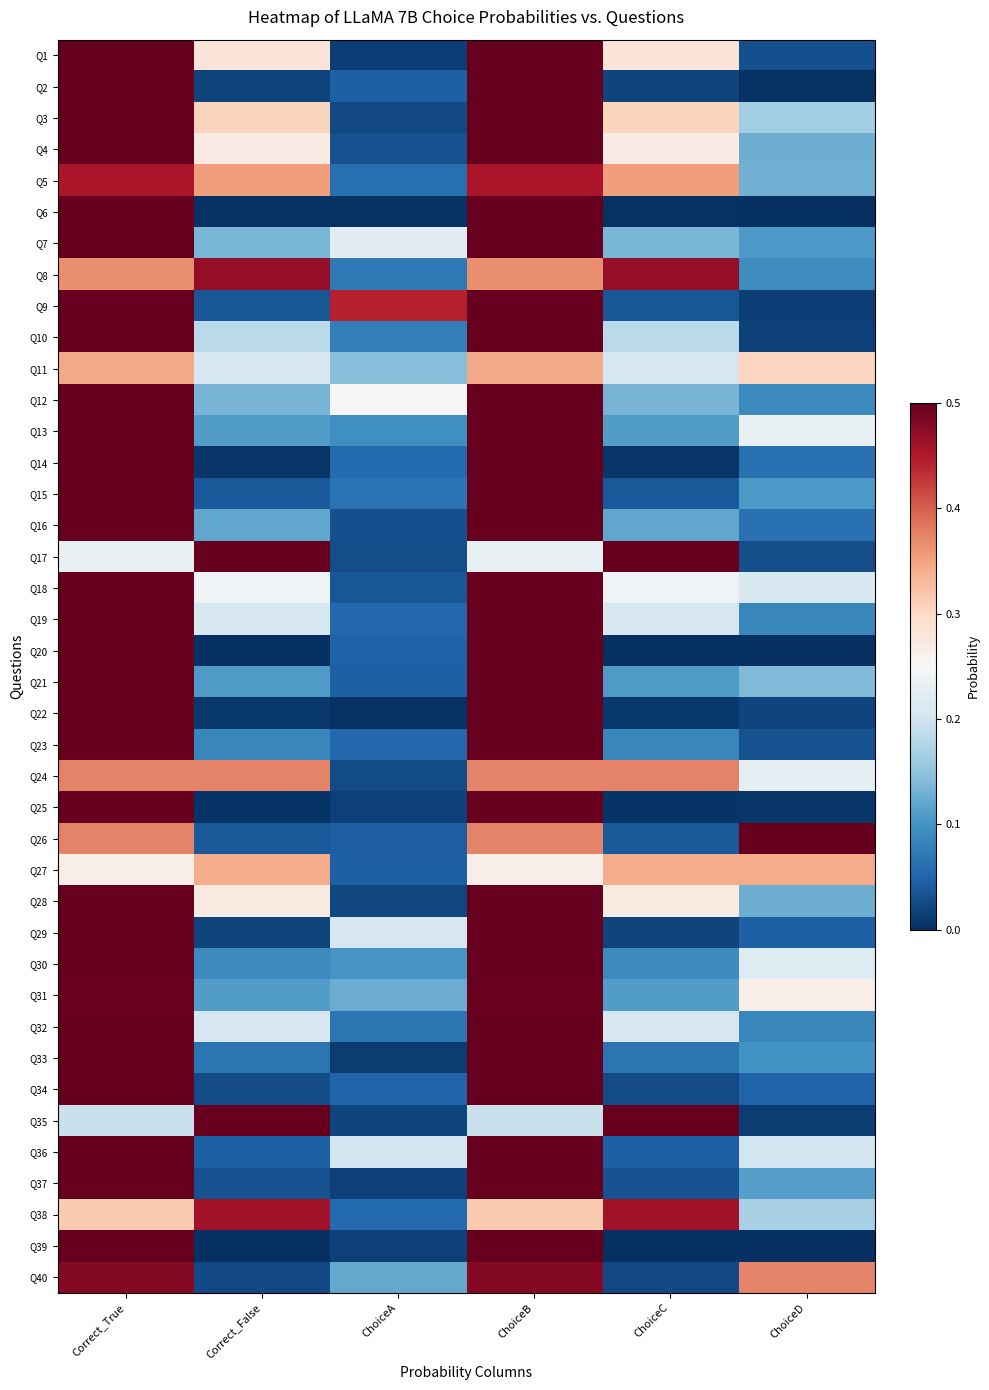

Which label corresponds to the largest value in the chart?

Correct_True